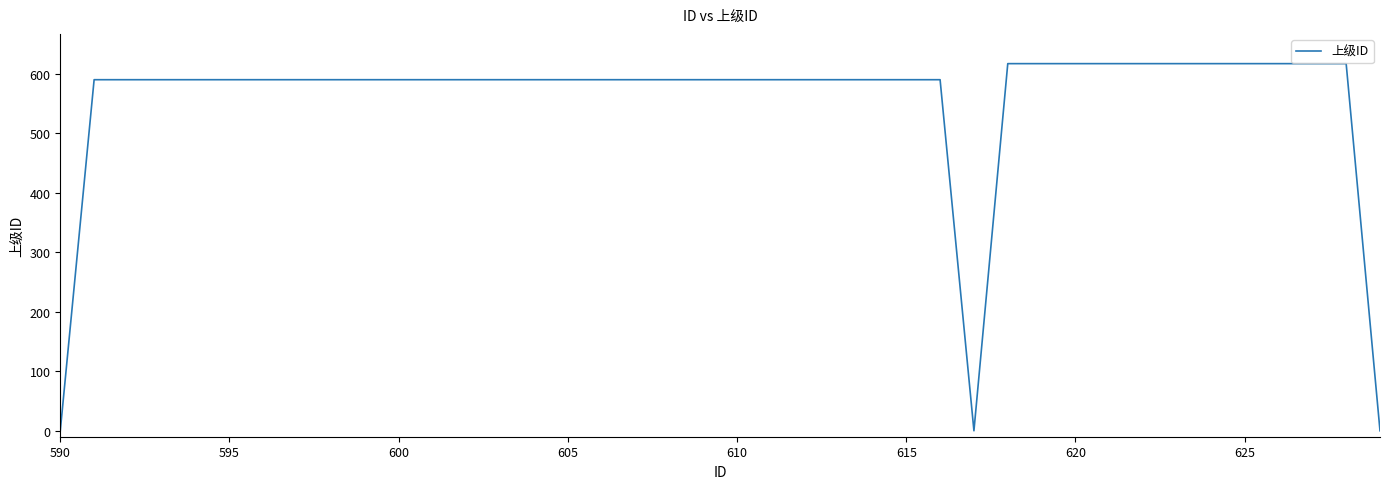

What is the maximum value shown in the chart?

617